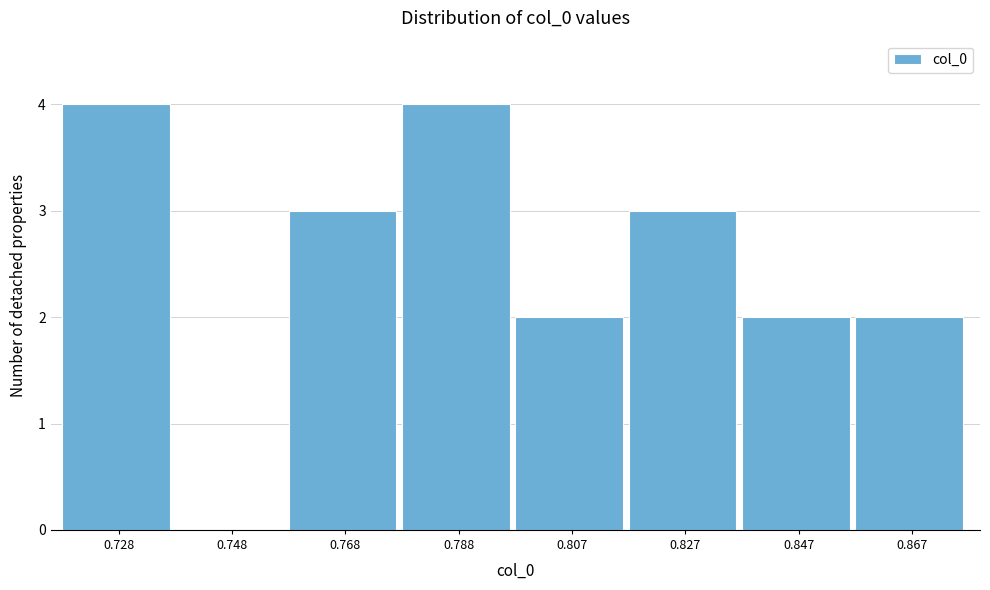

Reading right to left, what are all the values shown in this chart?

0.867=2	0.847=2	0.827=3	0.807=2	0.788=4	0.768=3	0.748=0	0.728=4